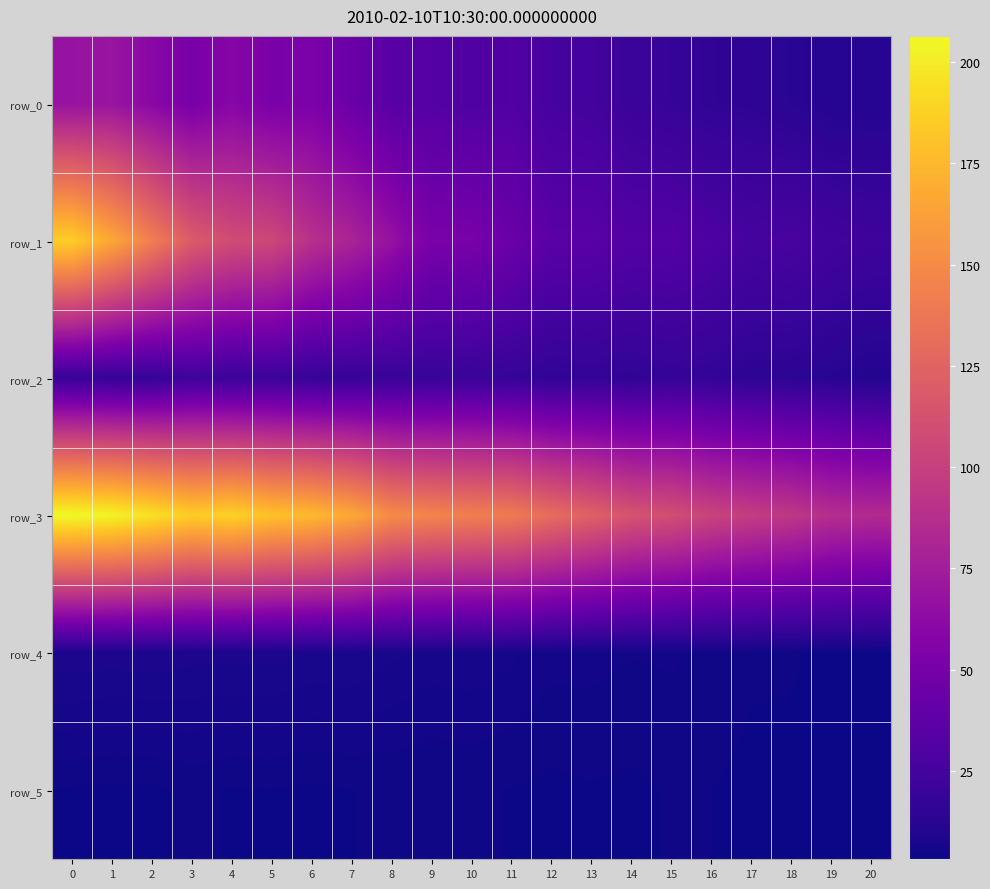

What is the sum of all row_2 values?

363.4